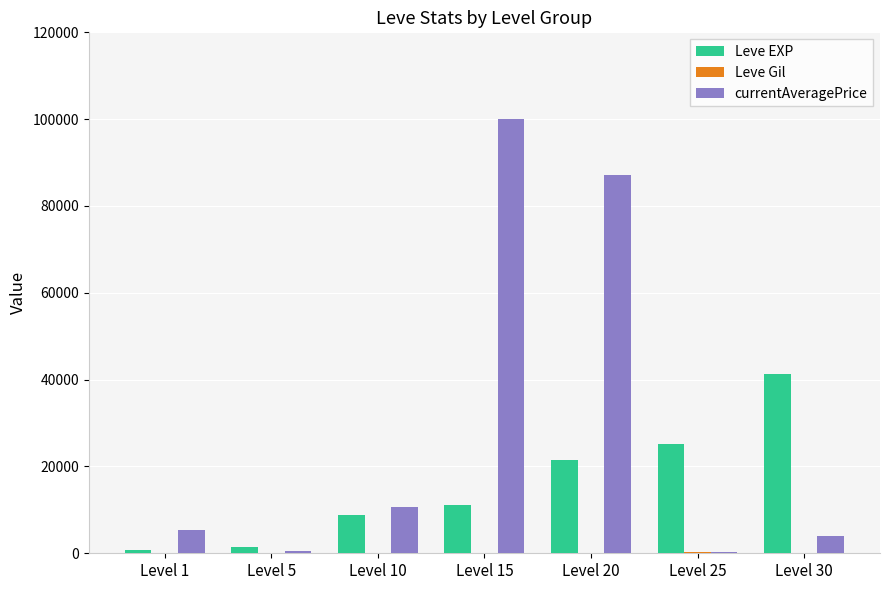

How many categories are shown in the chart?

7